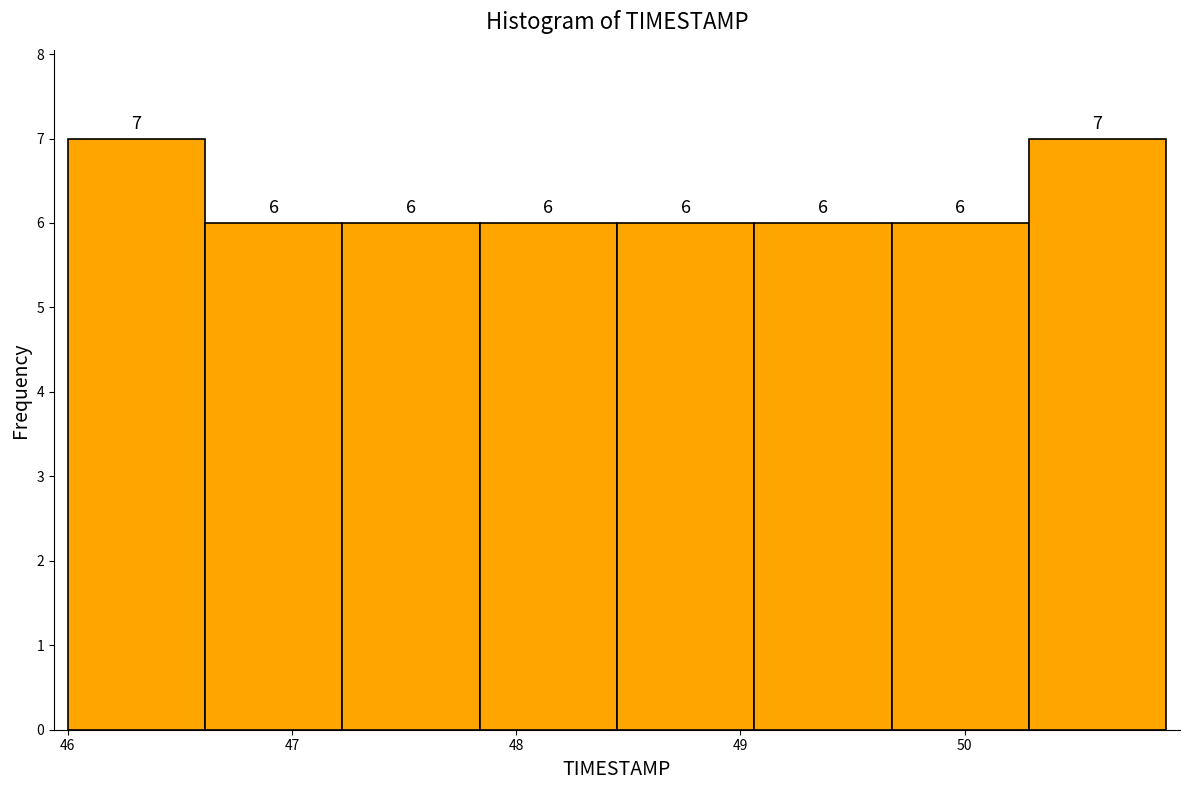

Reading left to right, transcribe this chart: for each bar, give the range it covers on the x-axis and its height. The bar edges are not printed on the chart, so give them approximately, as read against the axis.

46.0 to 46.6: 7
46.6 to 47.2: 6
47.2 to 47.8: 6
47.8 to 48.5: 6
48.5 to 49.1: 6
49.1 to 49.7: 6
49.7 to 50.3: 6
50.3 to 50.9: 7